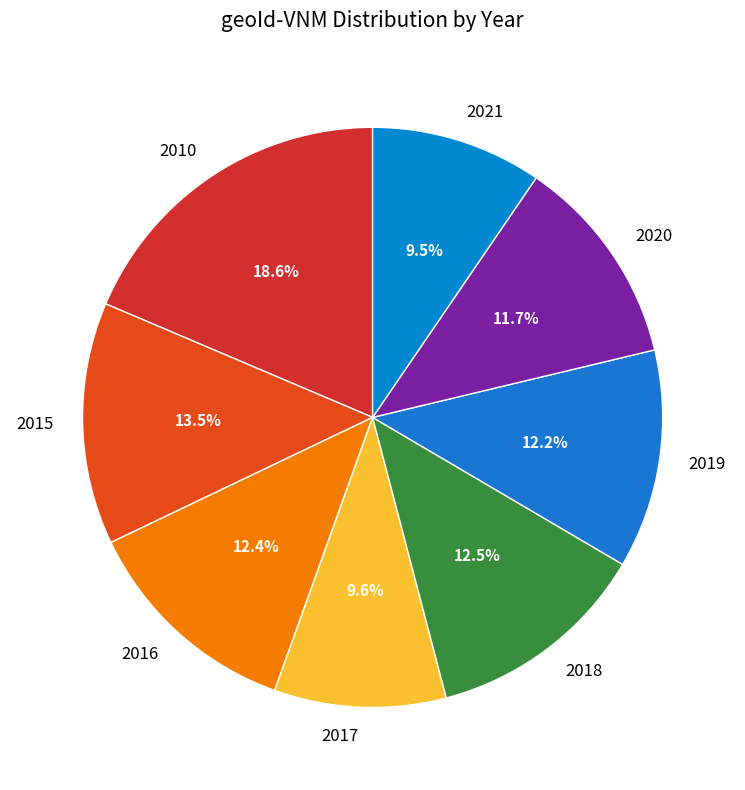

Is there a majority slice in this chart?

No